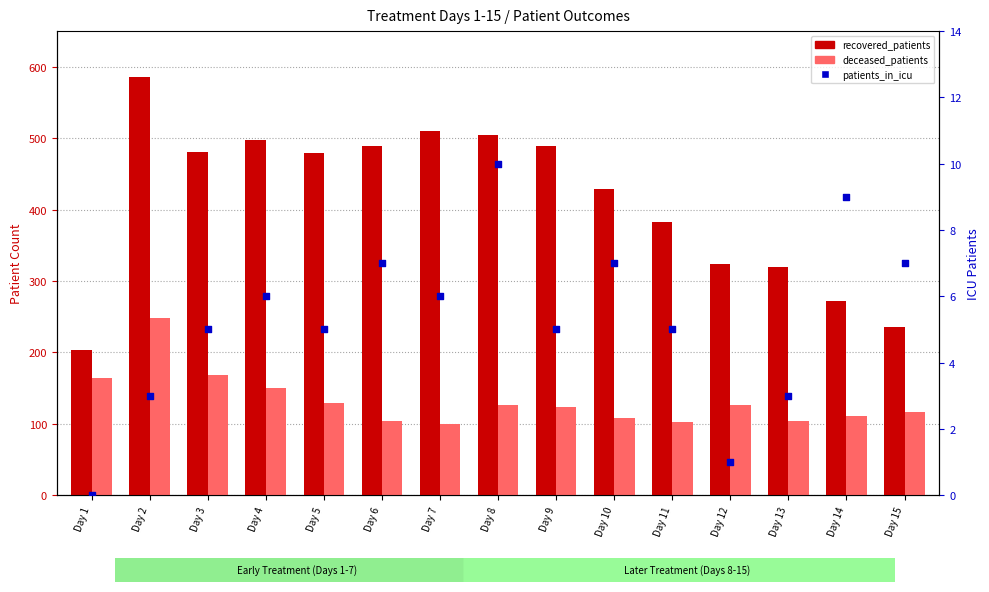

What is the total value across all series at Day 2?

837